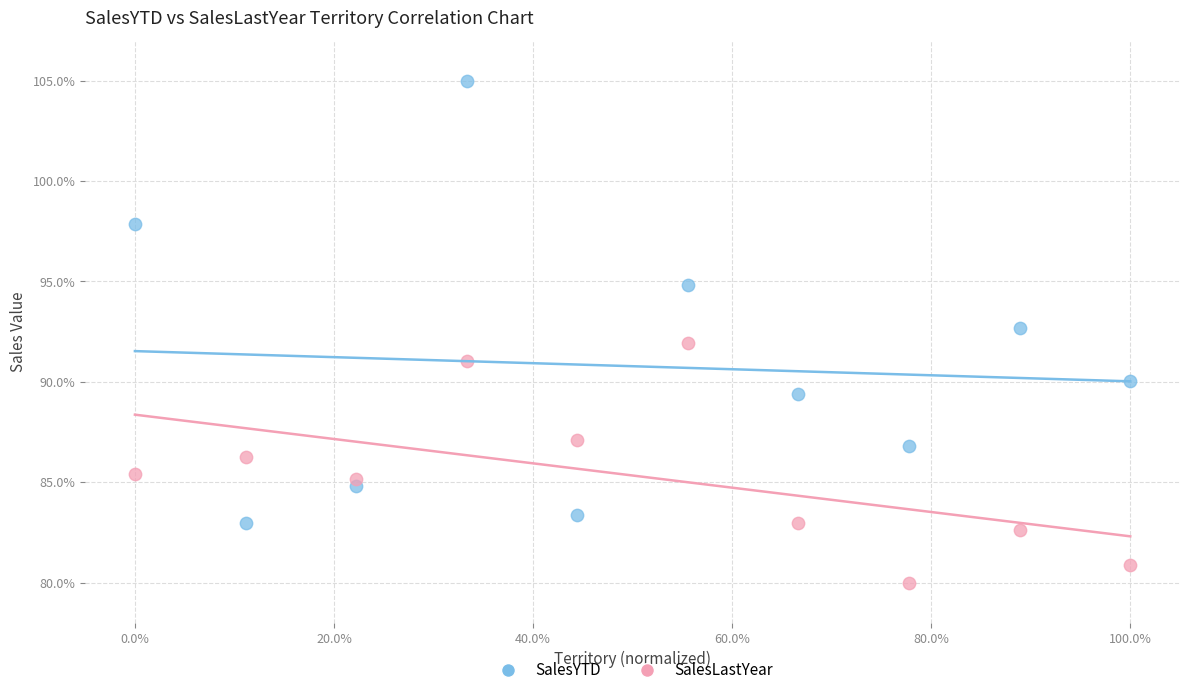

Across all data points, what is the range of Y values (max minus min)?

25.0